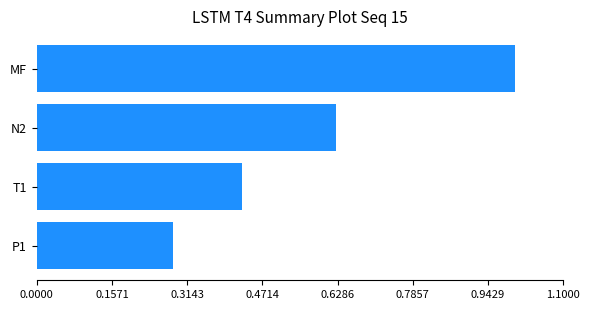

Between N2 and T1, which is larger?

N2